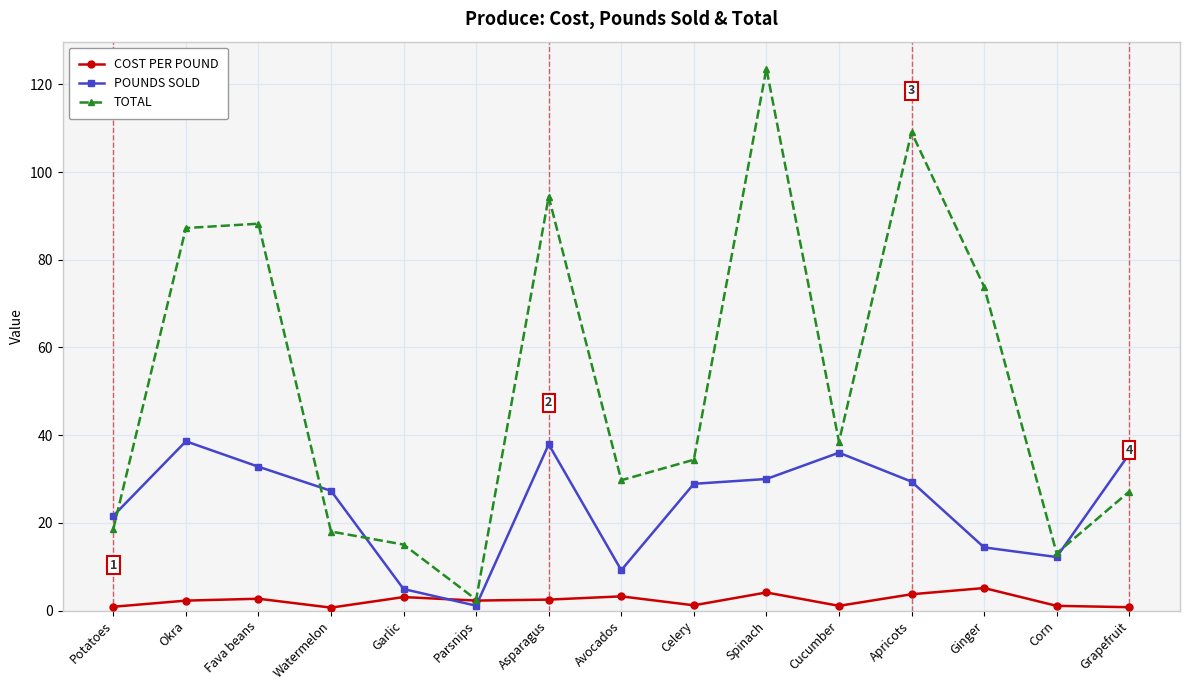

Where is the first local minimum for TOTAL?

Parsnips